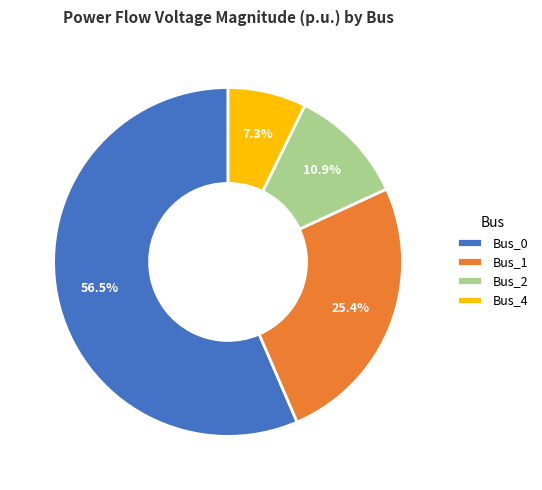

Does Bus_0 account for over 50% of the chart?

Yes